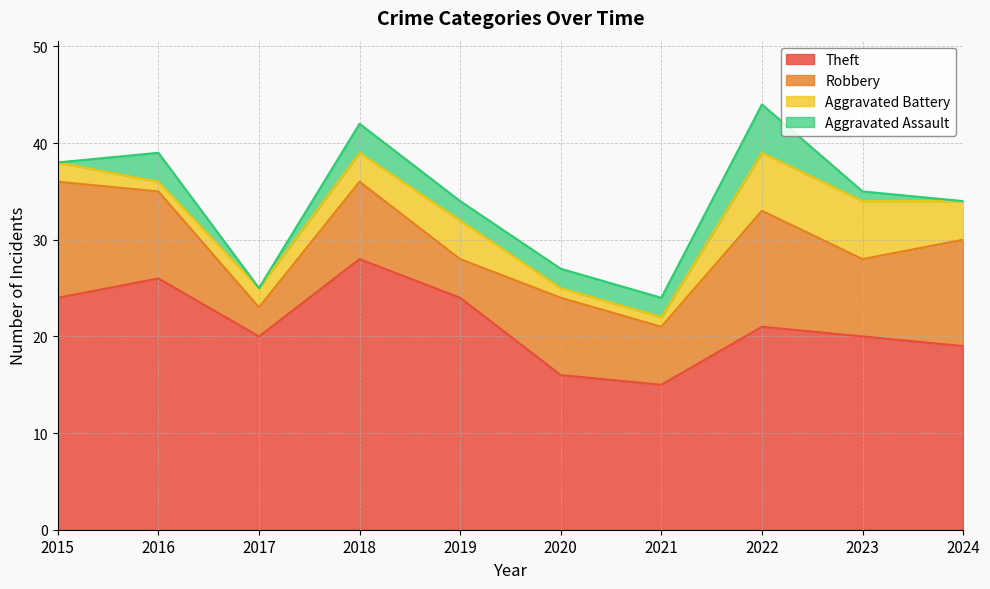

Where is the first local maximum for Theft?

2016